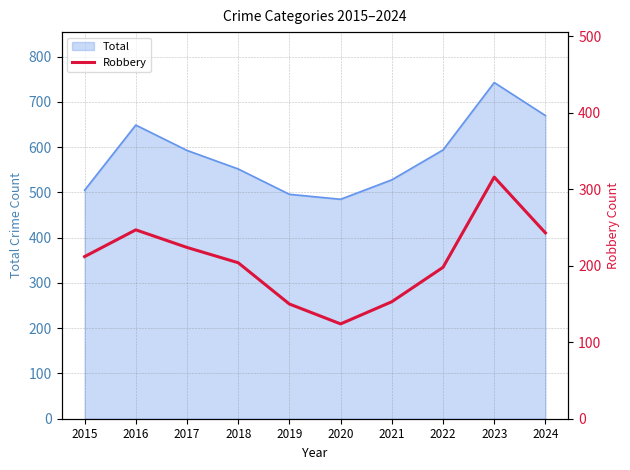

Where is the first local maximum?

2016